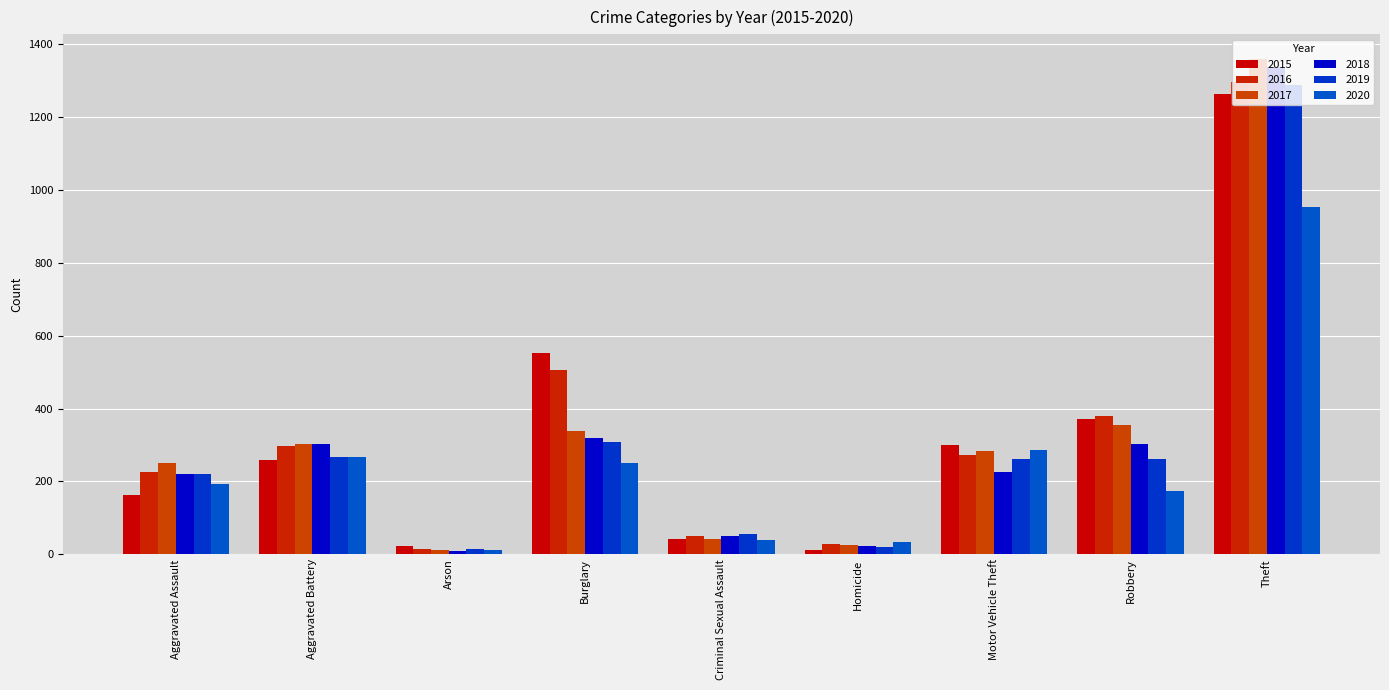

How many groups of bars are there?

9